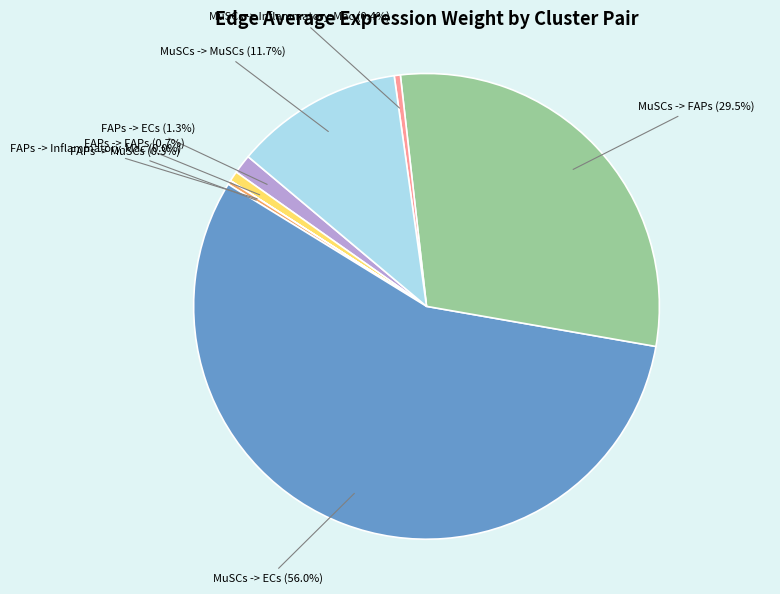

Does any single category account for the majority?

Yes